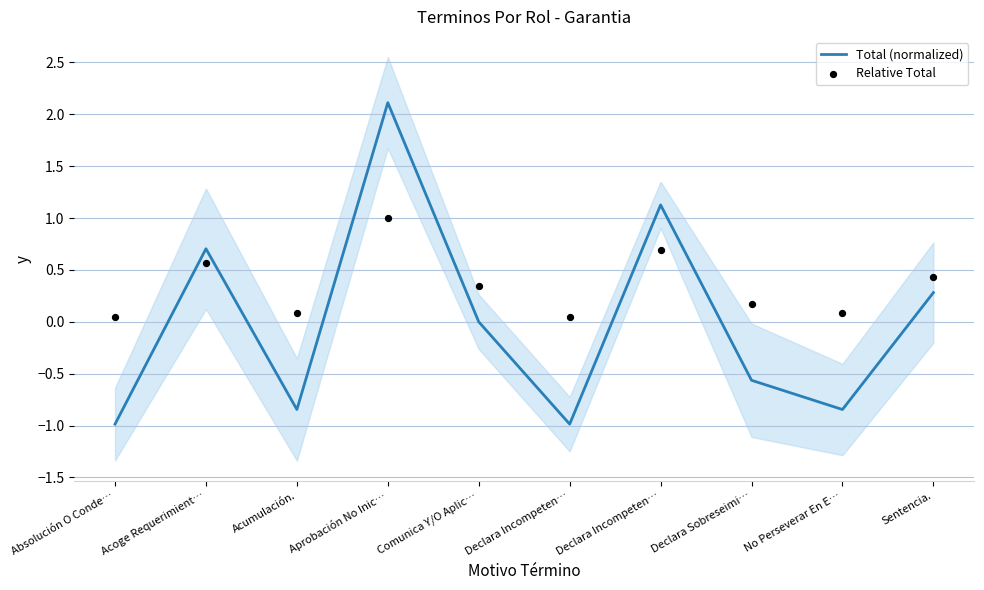

Which series has the largest total across all categories?

Relative Total